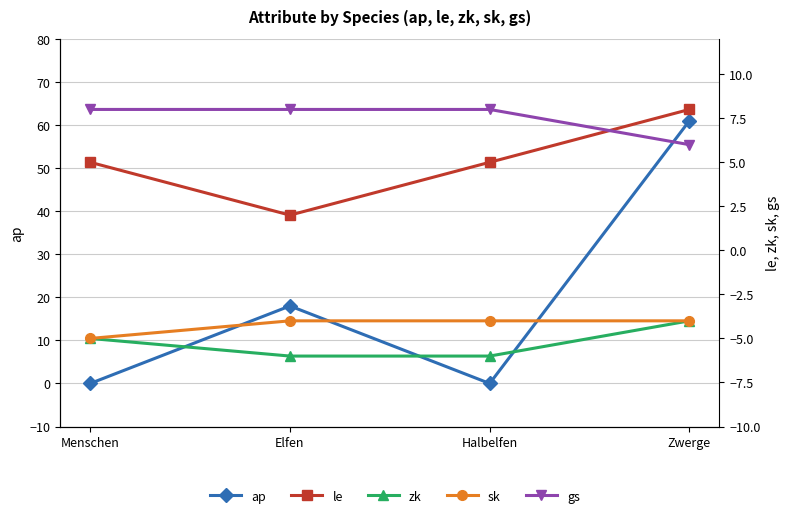

What is the difference between the second highest and minimum values in the gs series?

2